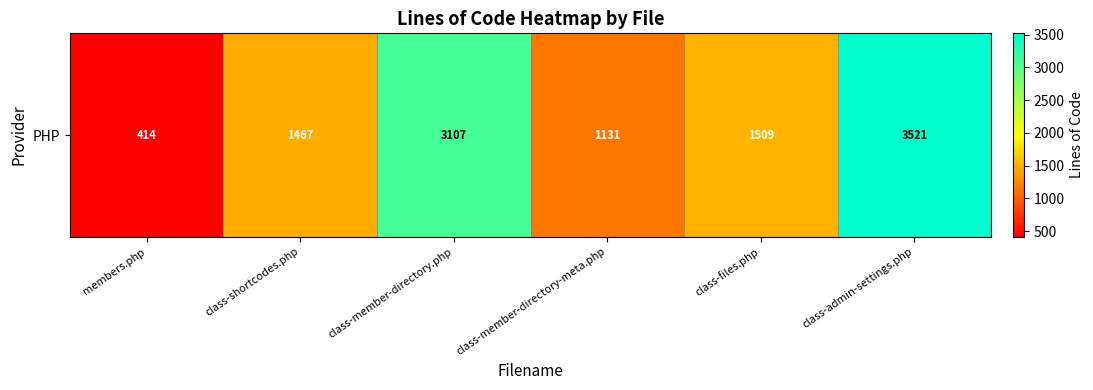

Is it true that the value at class-member-directory-meta.php is 1131?

True